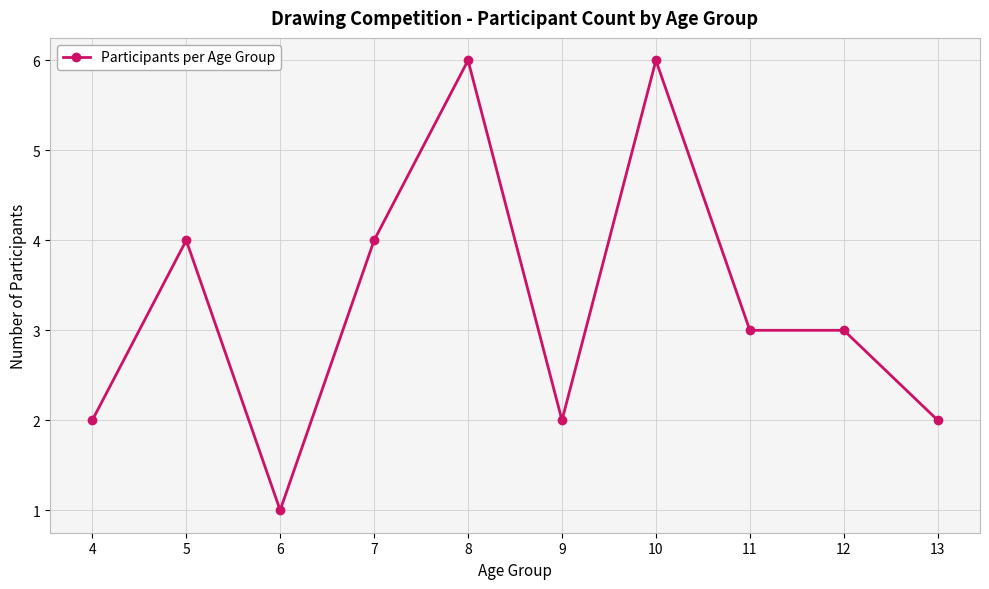

The value at 11 is 3. True or false?

True